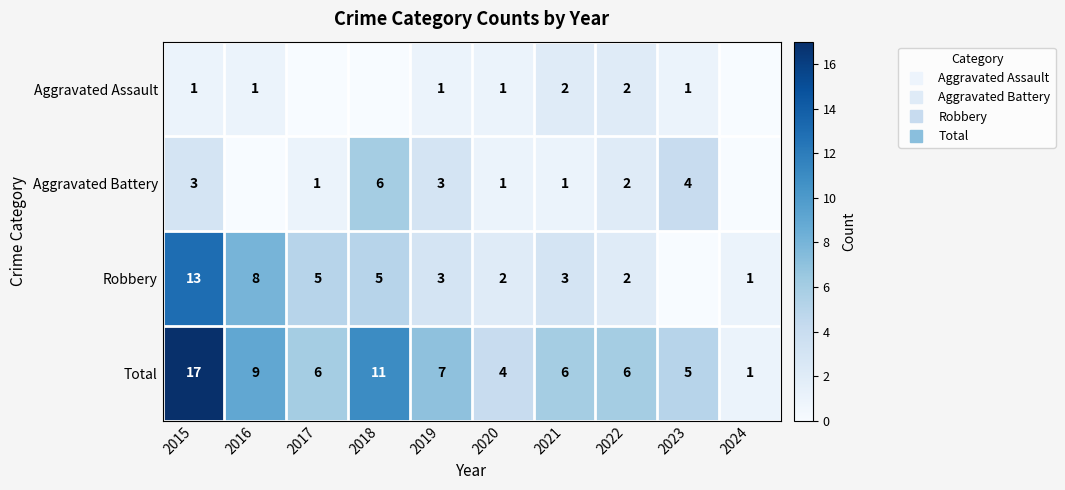

At which category does the chart reach its minimum across all series?

2017